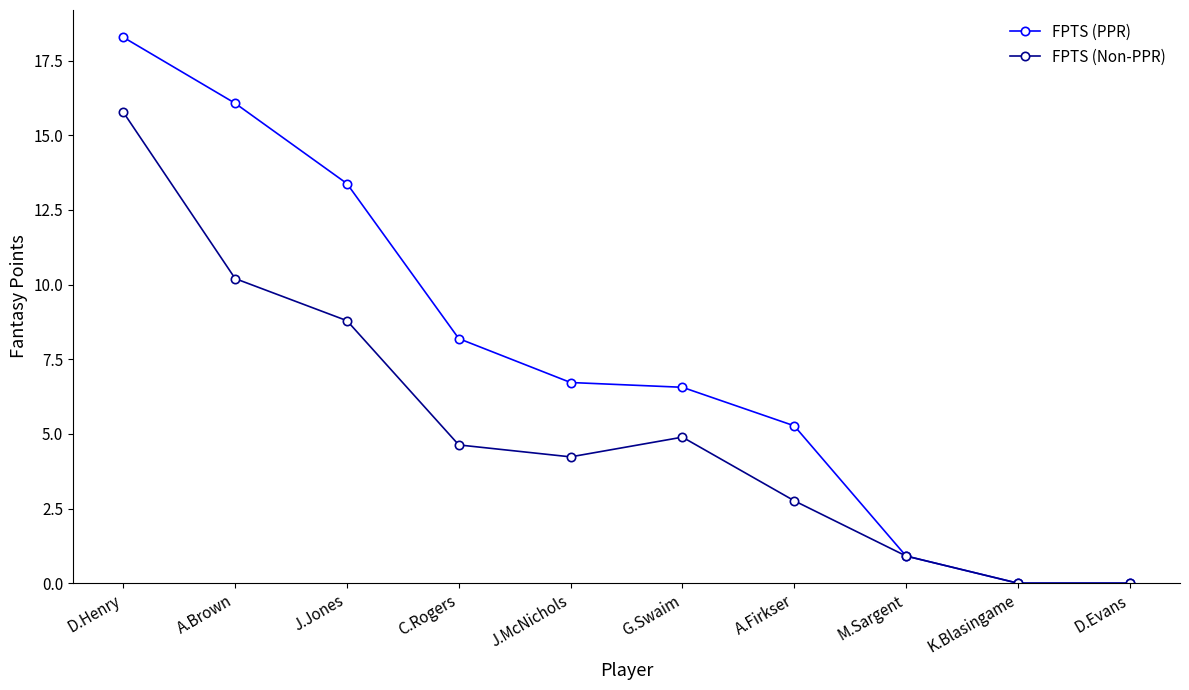

List the series in order of their peak value, lowest first.

FPTS (Non-PPR), FPTS (PPR)